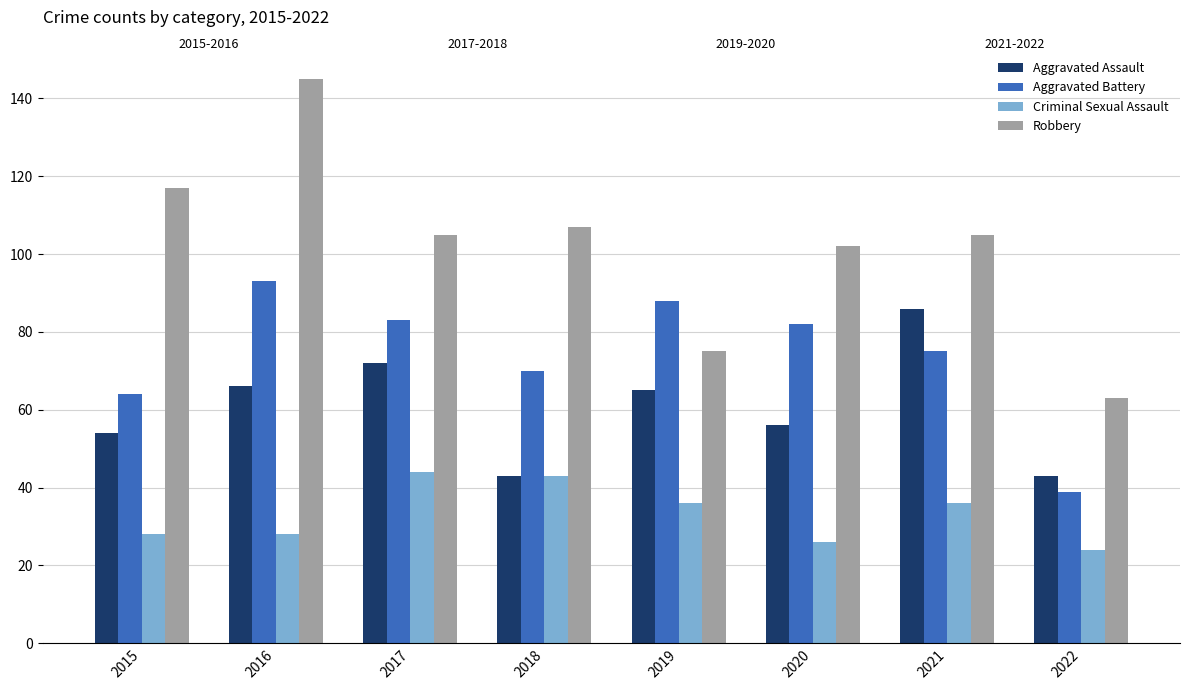

At which label does Aggravated Battery reach its minimum?

2022